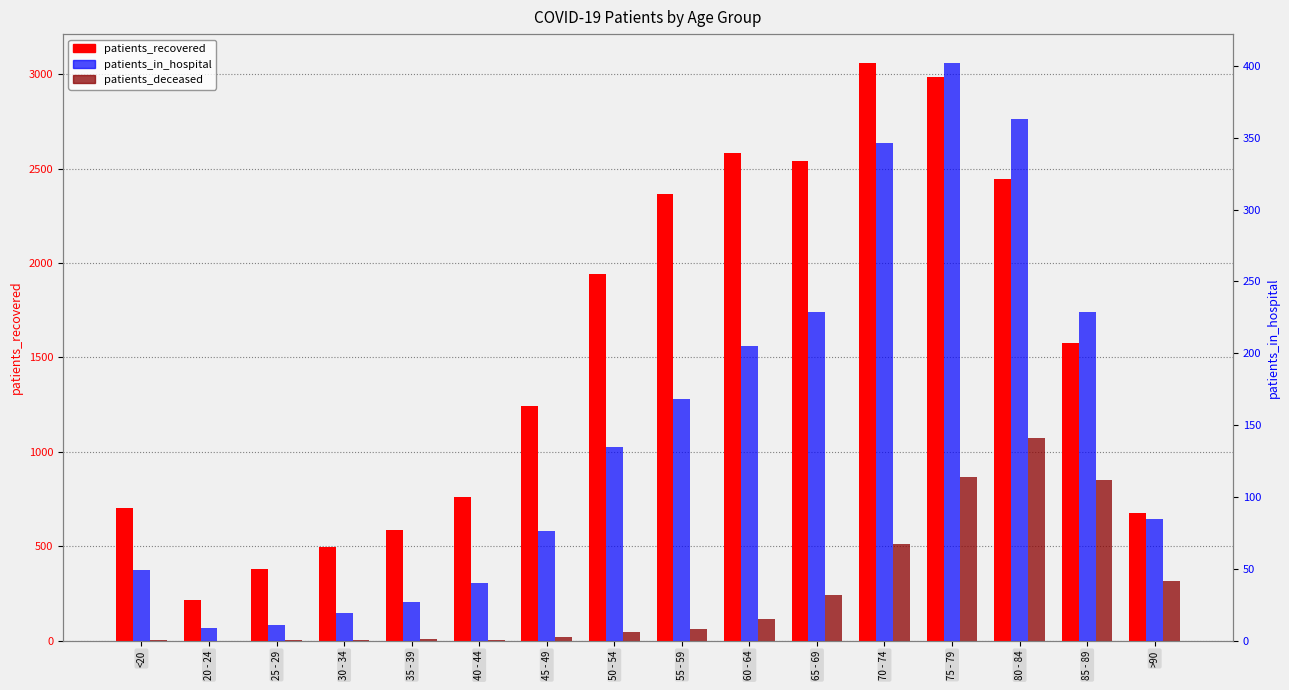

Reading right to left, transcribe all the data shown in this chart.

patients_recovered: >90=675	85 - 89=1575	80 - 84=2446	75 - 79=2986	70 - 74=3059	65 - 69=2541	60 - 64=2580	55 - 59=2366	50 - 54=1941	45 - 49=1243	40 - 44=759	35 - 39=588	30 - 34=497	25 - 29=377	20 - 24=213	<20=700
patients_deceased: >90=317	85 - 89=849	80 - 84=1075	75 - 79=867	70 - 74=512	65 - 69=243	60 - 64=117	55 - 59=60	50 - 54=44	45 - 49=18	40 - 44=4	35 - 39=9	30 - 34=3	25 - 29=3	20 - 24=0	<20=3
patients_in_hospital: >90=85	85 - 89=229	80 - 84=363	75 - 79=402	70 - 74=346	65 - 69=229	60 - 64=205	55 - 59=168	50 - 54=135	45 - 49=76	40 - 44=40	35 - 39=27	30 - 34=19	25 - 29=11	20 - 24=9	<20=49